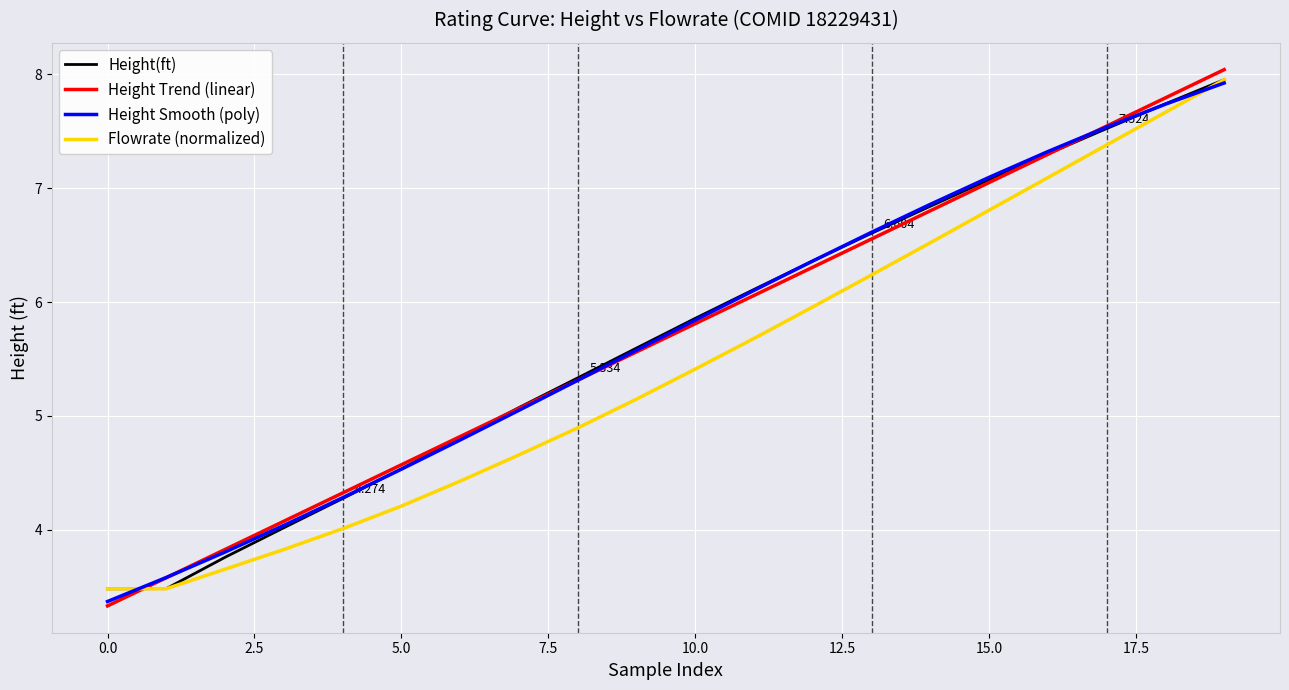

True or false: Height Trend (linear) and Flowrate (normalized) intersect in this chart.

True